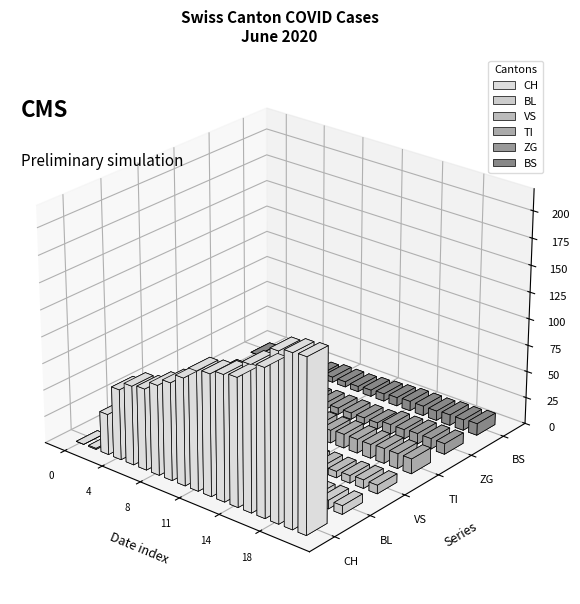

What is the total value across all series at 6?

93